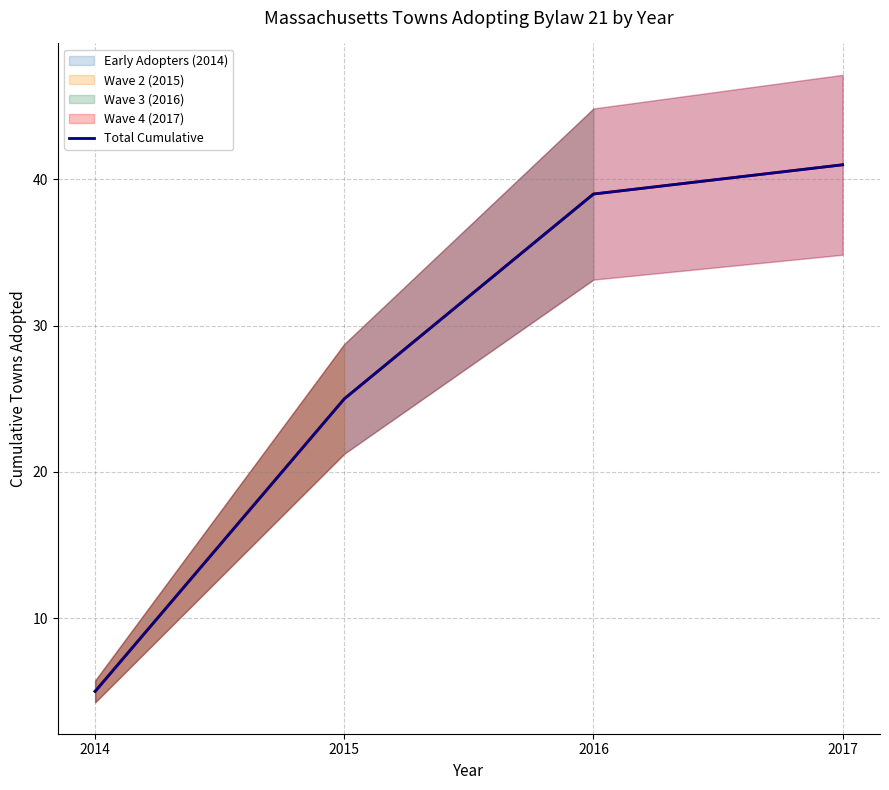

What is the smallest value displayed?

5